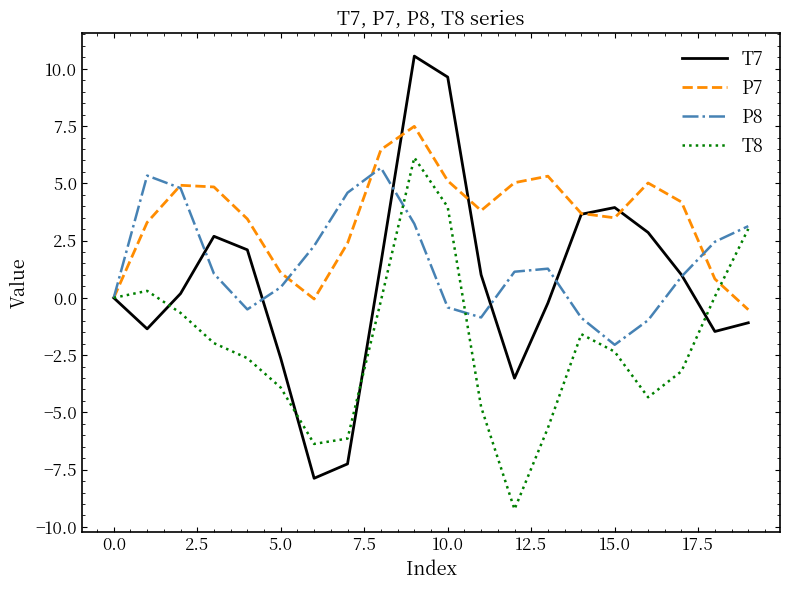

What is the maximum value for T8?

6.1